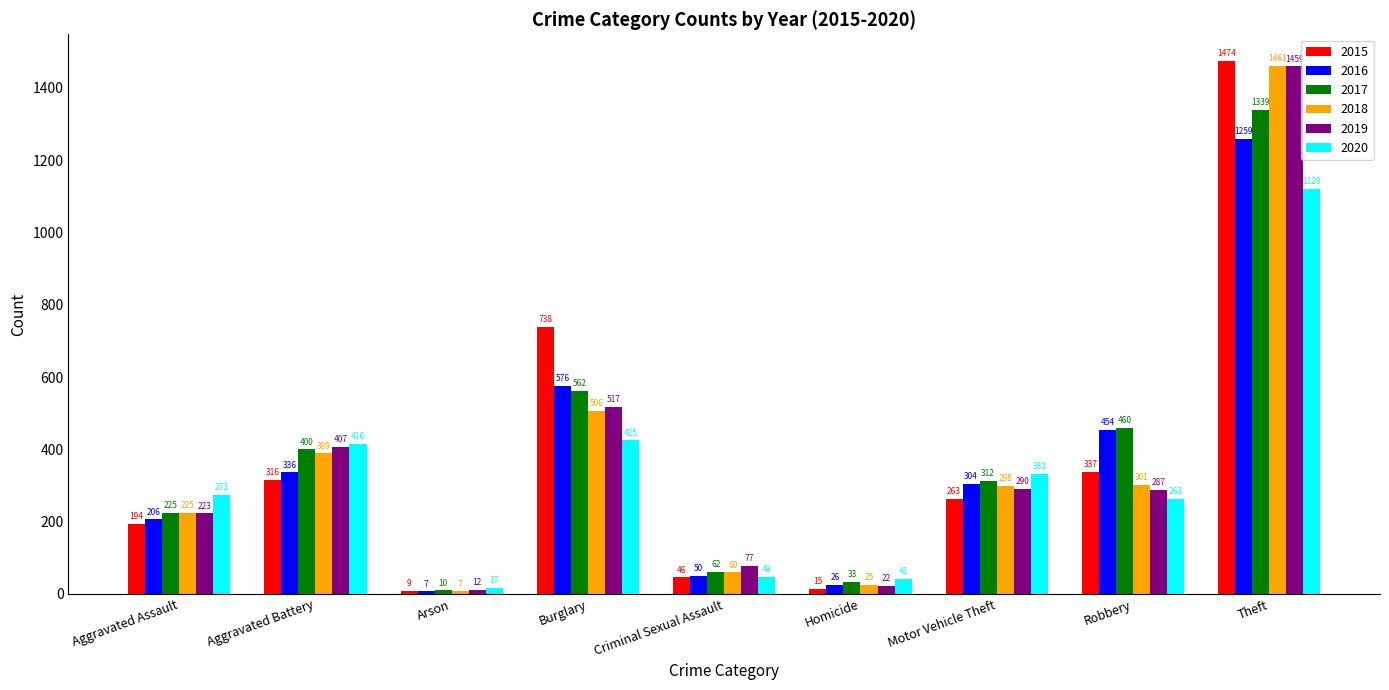

Reading right to left, list all the values displayed in this chart.

2015: Theft=1474	Robbery=337	Motor Vehicle Theft=263	Homicide=15	Criminal Sexual Assault=46	Burglary=738	Arson=9	Aggravated Battery=316	Aggravated Assault=194
2016: Theft=1259	Robbery=454	Motor Vehicle Theft=304	Homicide=26	Criminal Sexual Assault=50	Burglary=576	Arson=7	Aggravated Battery=336	Aggravated Assault=206
2017: Theft=1339	Robbery=460	Motor Vehicle Theft=312	Homicide=33	Criminal Sexual Assault=62	Burglary=562	Arson=10	Aggravated Battery=400	Aggravated Assault=225
2018: Theft=1461	Robbery=301	Motor Vehicle Theft=298	Homicide=25	Criminal Sexual Assault=60	Burglary=506	Arson=7	Aggravated Battery=389	Aggravated Assault=225
2019: Theft=1459	Robbery=287	Motor Vehicle Theft=290	Homicide=22	Criminal Sexual Assault=77	Burglary=517	Arson=12	Aggravated Battery=407	Aggravated Assault=223
2020: Theft=1120	Robbery=263	Motor Vehicle Theft=333	Homicide=41	Criminal Sexual Assault=48	Burglary=425	Arson=17	Aggravated Battery=416	Aggravated Assault=273